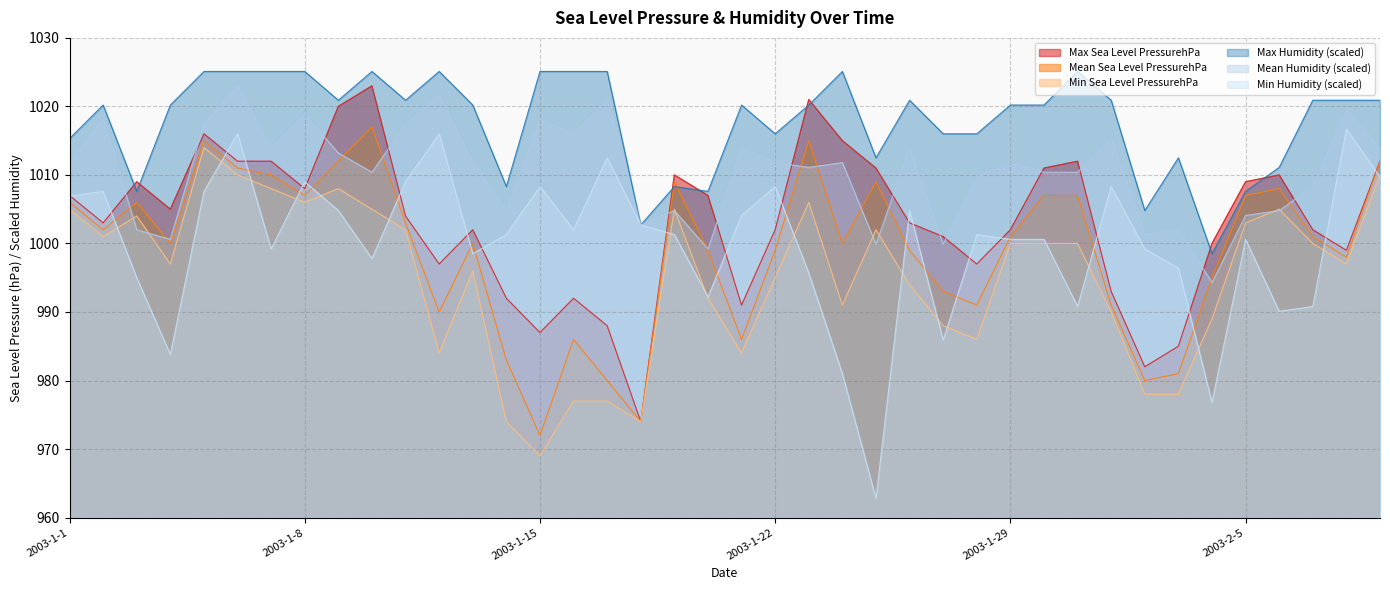

At which label is Mean Sea Level PressurehPa closest to 994?

2003-1-27